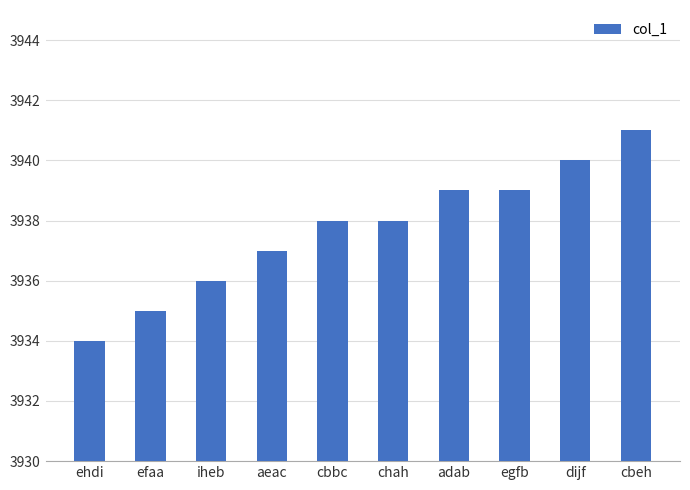

Which category has the highest value across all series?

cbeh